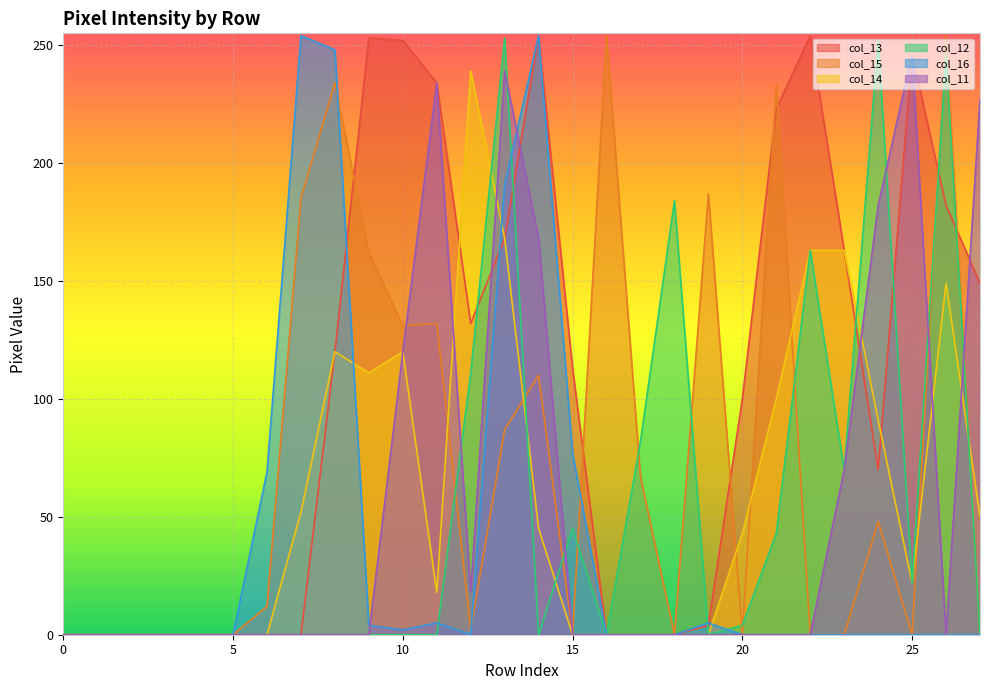

What is the greatest value displayed?

254